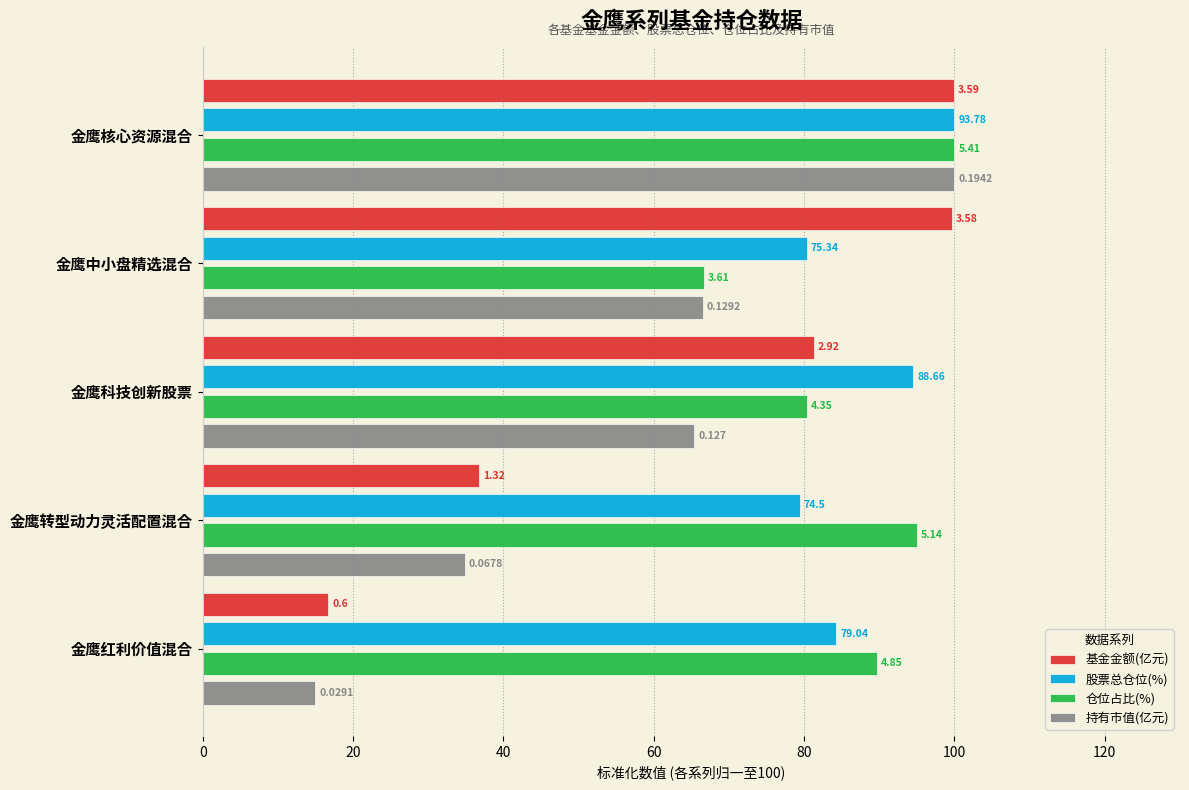

Reading left to right, what are all the values shown in this chart?

基金金额(亿元): 100.0	99.7	81.3	36.8	16.7
股票总仓位(%): 100.0	80.3	94.5	79.4	84.3
仓位占比(%): 100.0	66.7	80.4	95.0	89.6
持有市值(亿元): 100.0	66.5	65.4	34.9	15.0